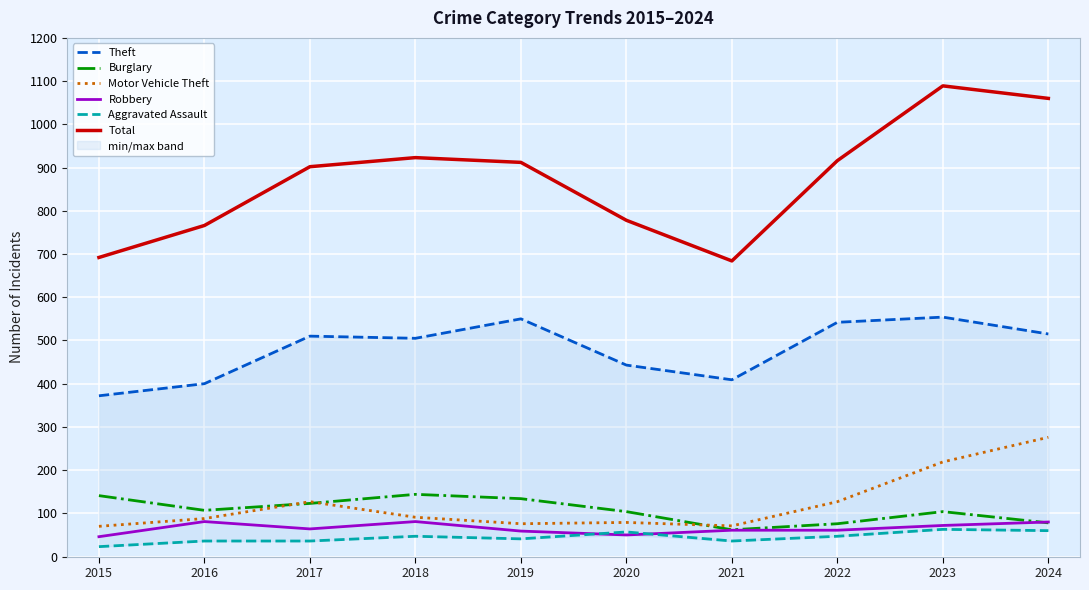

Rank the categories by Aggravated Assault value from highest to lowest.

2023, 2024, 2020, 2018, 2022, 2019, 2016, 2017, 2021, 2015